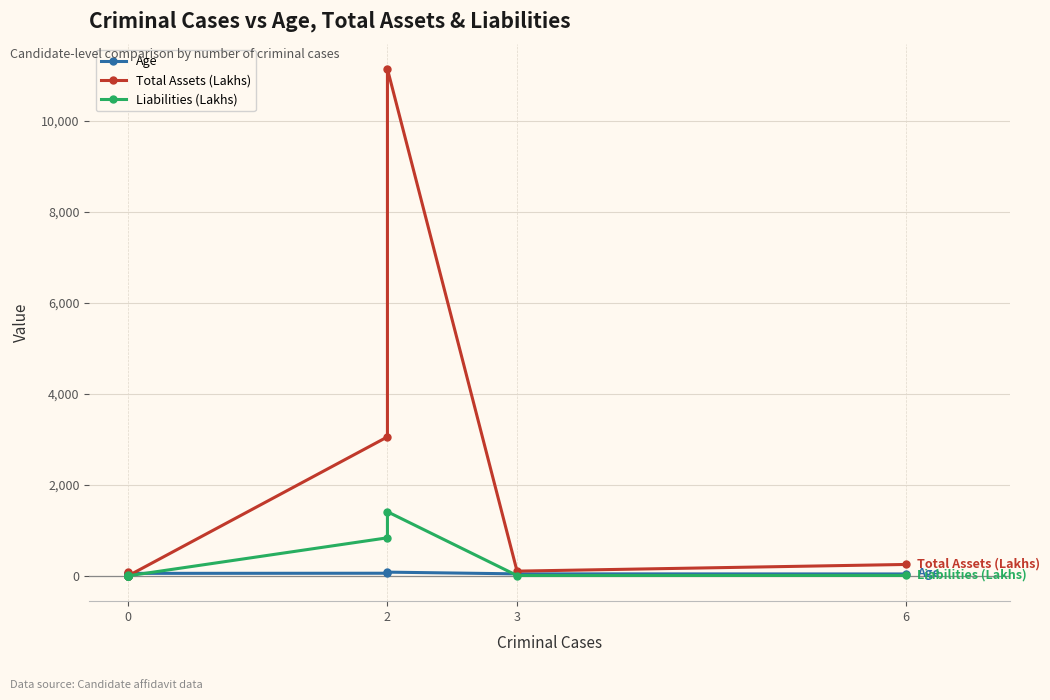

What is the spread (max minus min) of values at 0?

66.1